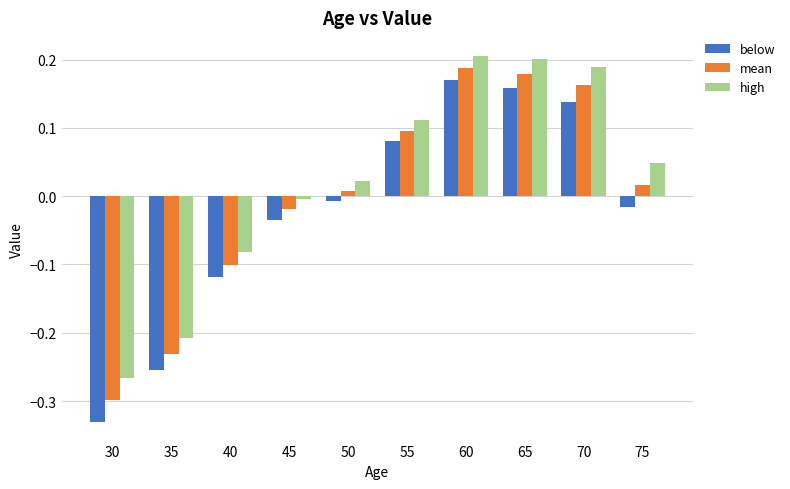

How many bars are there in total?

30